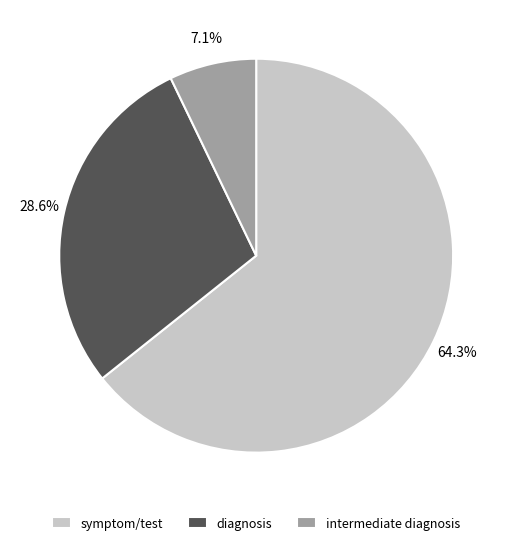

Which category has the smallest portion of the pie?

intermediate diagnosis